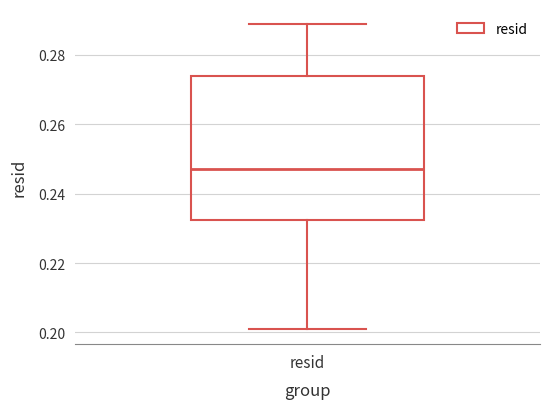

Transcribe this box plot: give where the median line is, the range the box spans, and where the two whiskers end, as read against the y-axis. The values are not printed on the chart, so give them approximately, as read against the axis.

median 0.248, box 0.232 to 0.274, whiskers 0.202 to 0.288